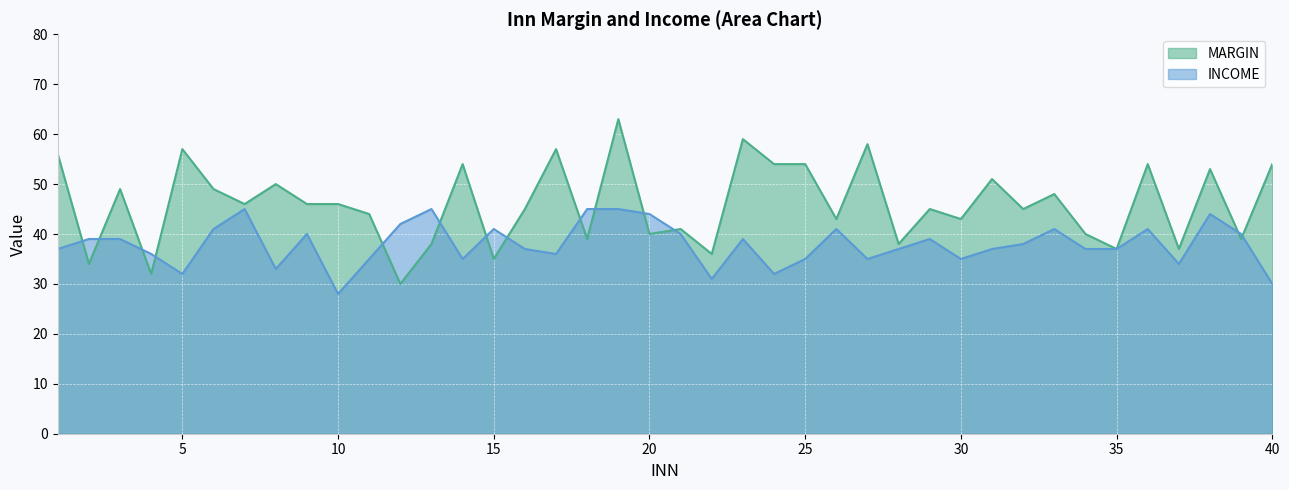

At which category is the sum across all series the highest?

19